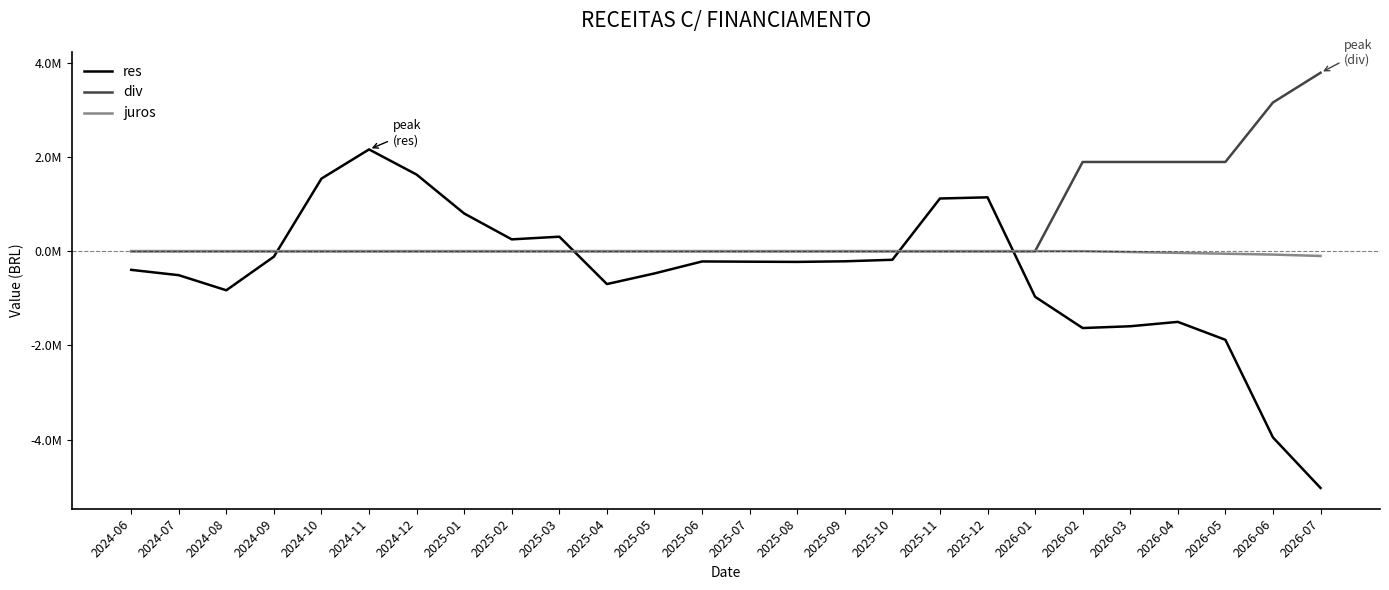

Does the chart have visible grid lines?

No